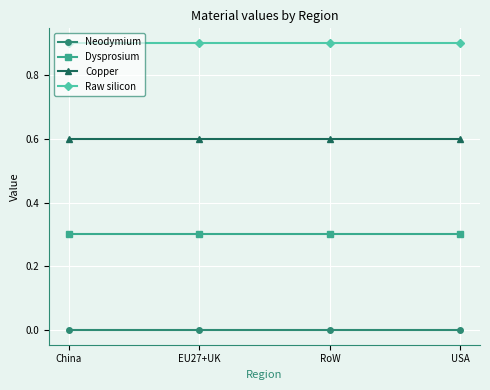

The value of Dysprosium at China is 0.2. True or false?

False